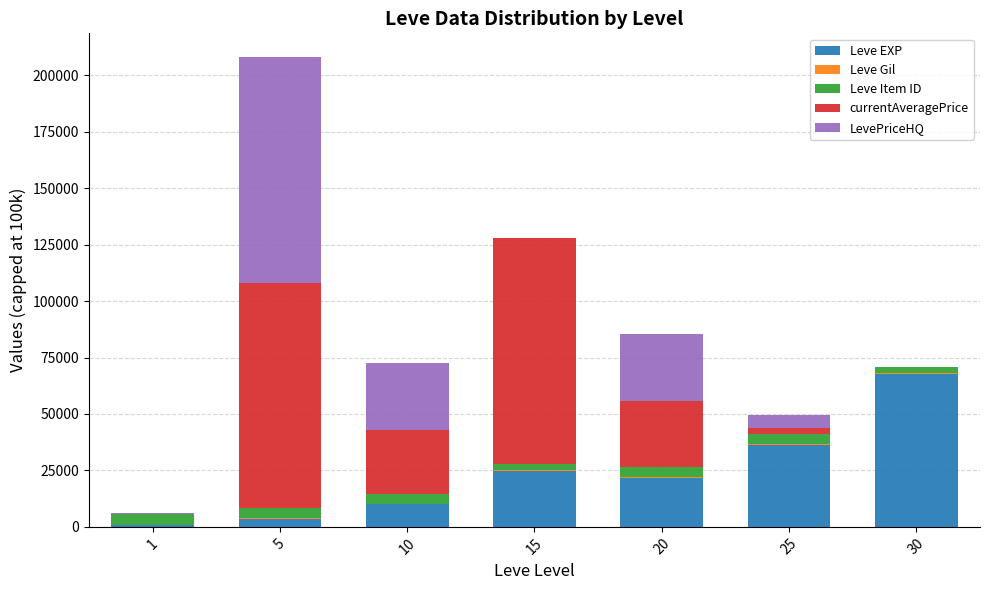

Count the number of categories in the chart.

7